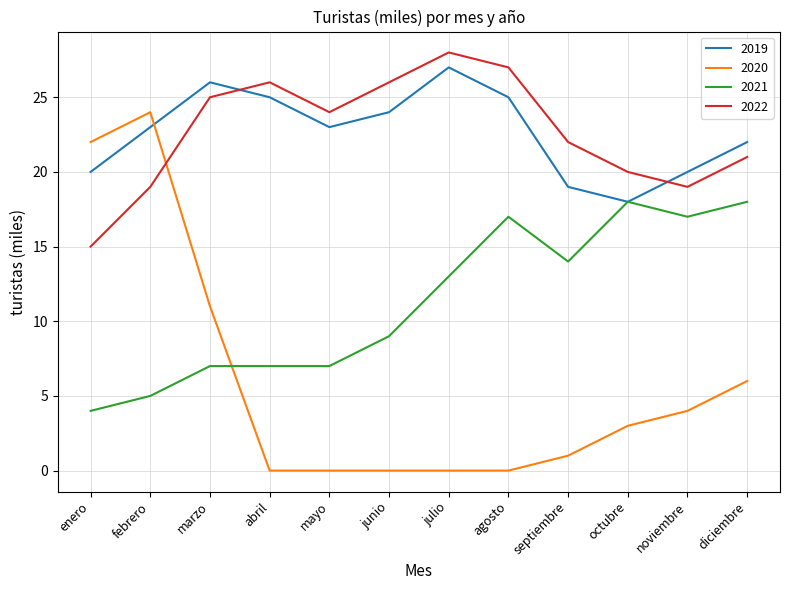

At which category is the sum across all series the highest?

febrero